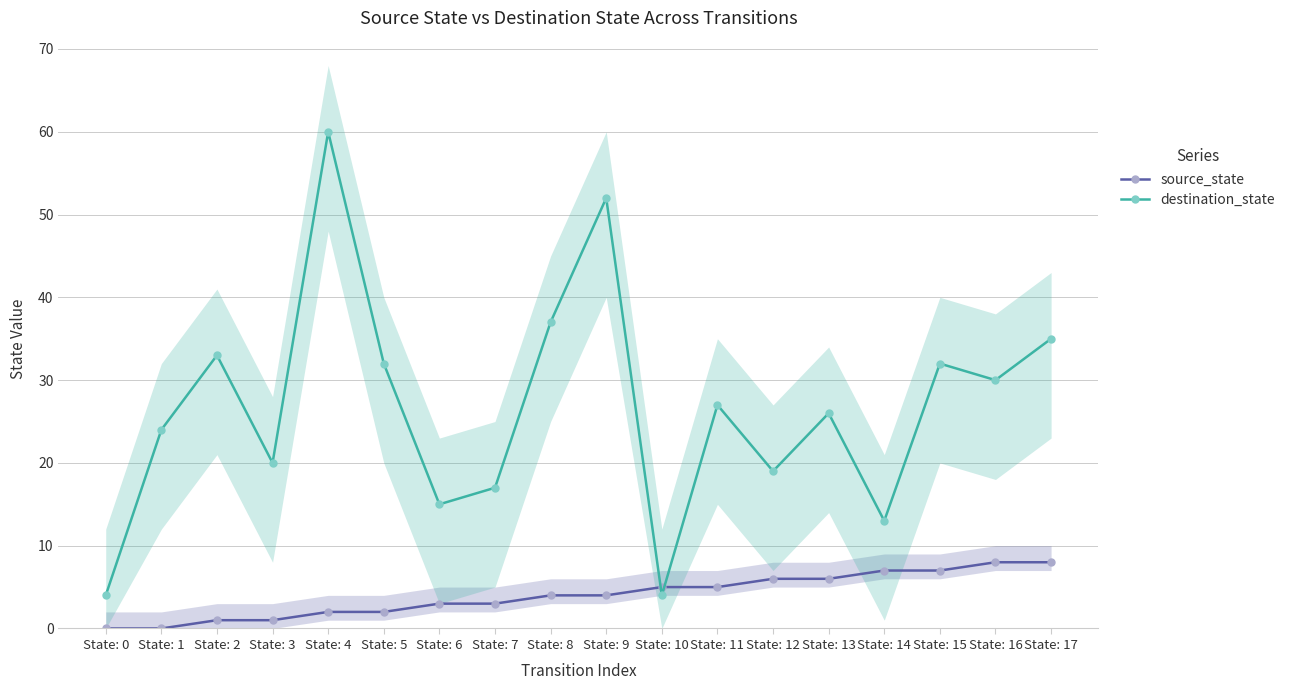

What is the total value across all series at State: 7?

20